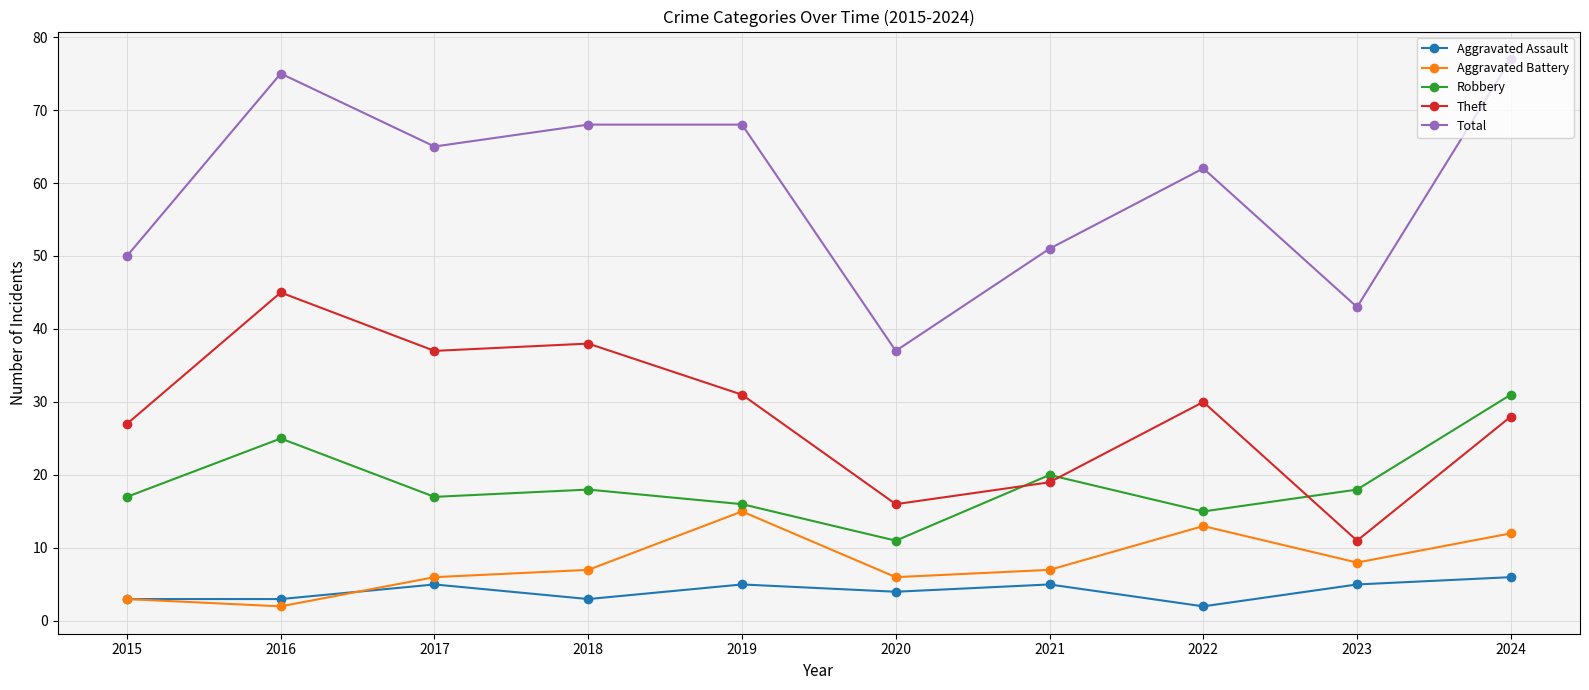

Reading left to right, what are all the values shown in this chart?

Aggravated Assault: 2015=3	2016=3	2017=5	2018=3	2019=5	2020=4	2021=5	2022=2	2023=5	2024=6
Aggravated Battery: 2015=3	2016=2	2017=6	2018=7	2019=15	2020=6	2021=7	2022=13	2023=8	2024=12
Robbery: 2015=17	2016=25	2017=17	2018=18	2019=16	2020=11	2021=20	2022=15	2023=18	2024=31
Theft: 2015=27	2016=45	2017=37	2018=38	2019=31	2020=16	2021=19	2022=30	2023=11	2024=28
Total: 2015=50	2016=75	2017=65	2018=68	2019=68	2020=37	2021=51	2022=62	2023=43	2024=77